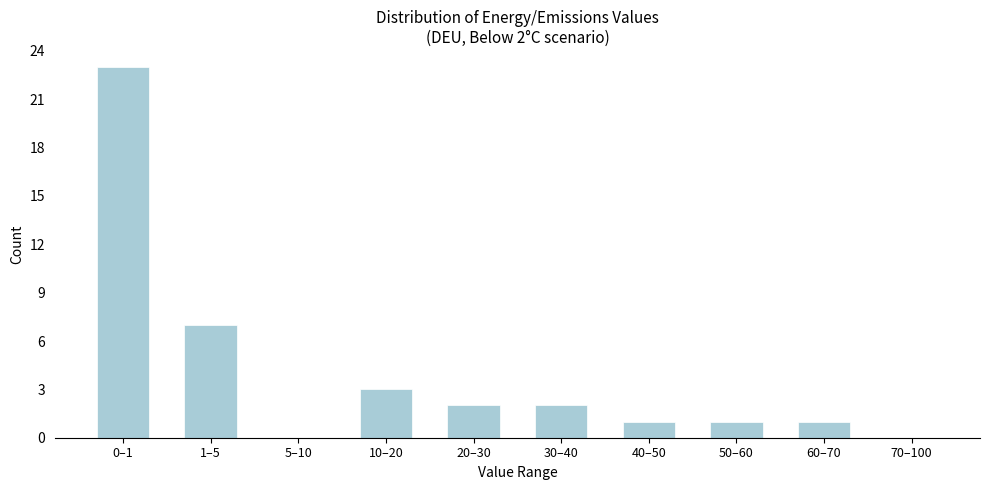

Reading right to left, list all the values displayed in this chart.

70–100=0	60–70=1	50–60=1	40–50=1	30–40=2	20–30=2	10–20=3	5–10=0	1–5=7	0–1=23